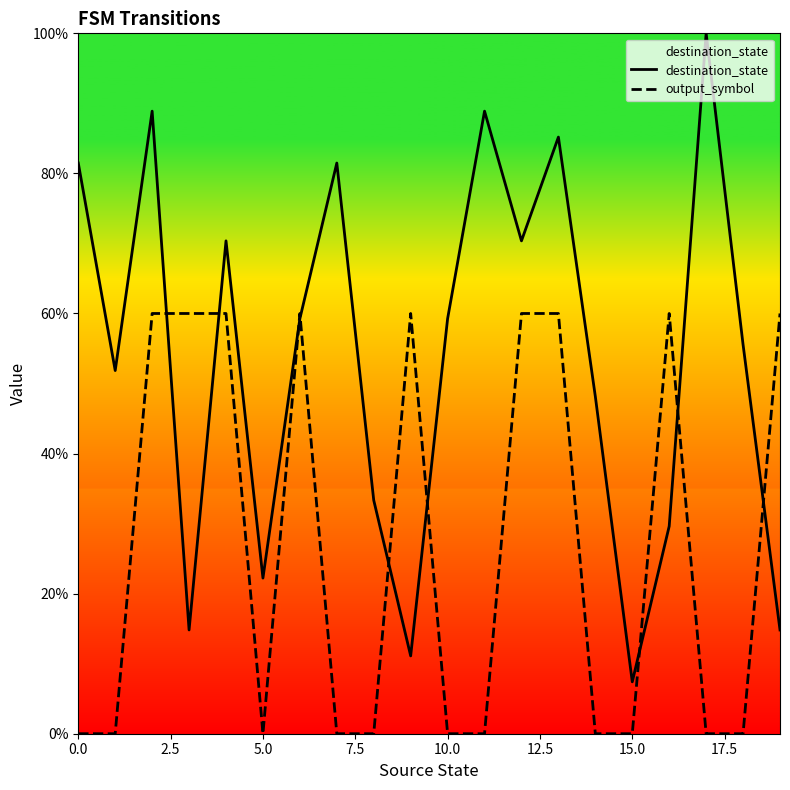

List the series in order of their overall mean, highest first.

destination_state, output_symbol